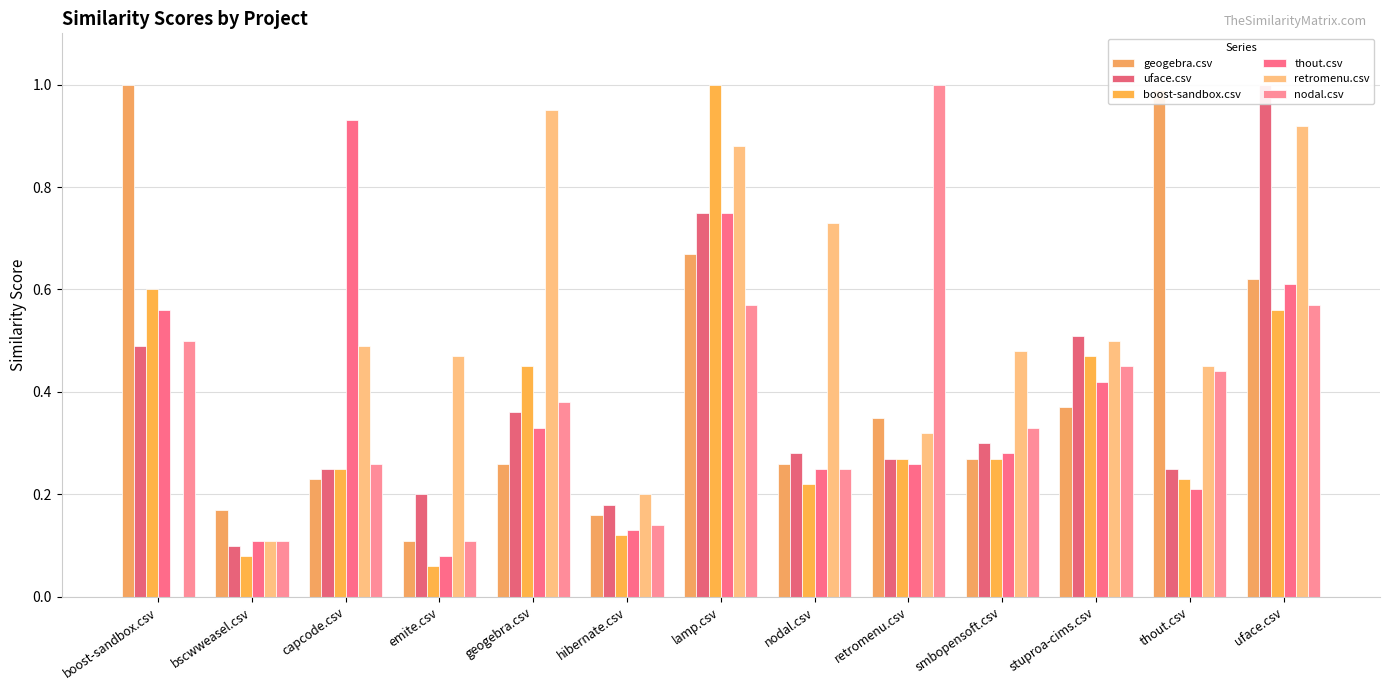

What is the label of the 11th bar from the right?

capcode.csv